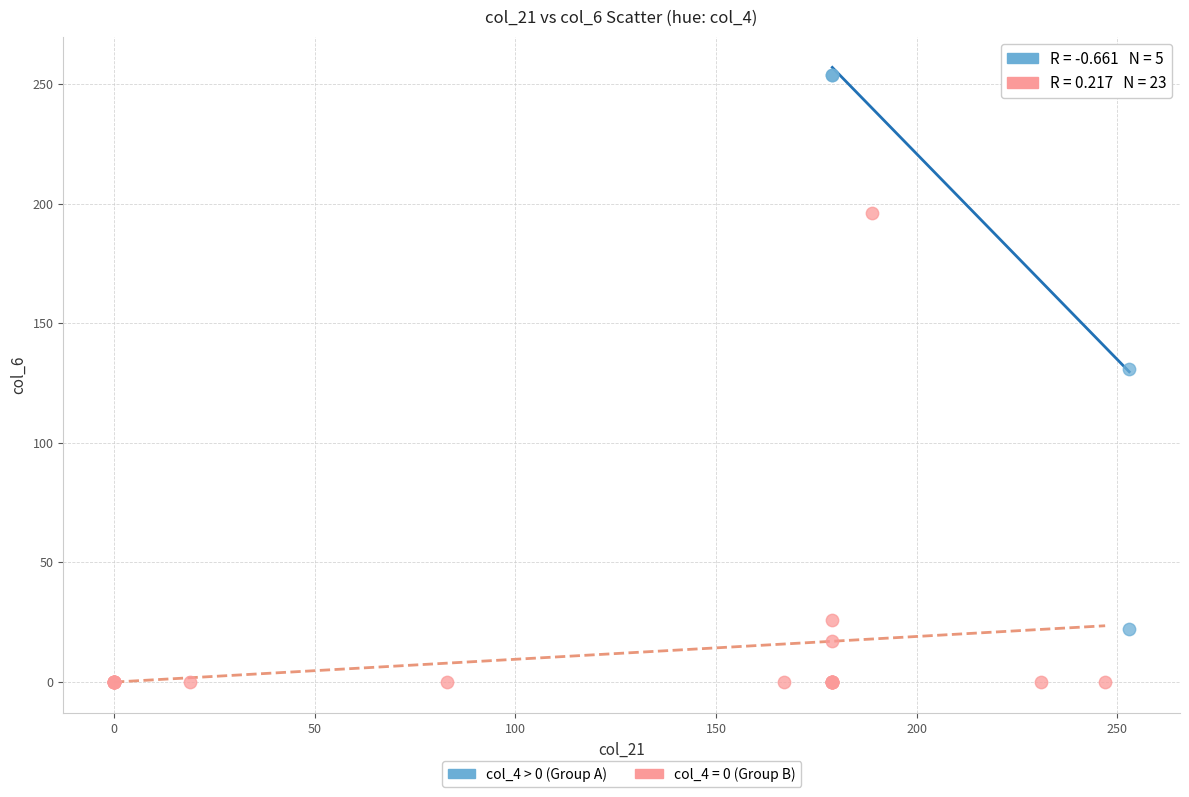

Which series reaches the maximum Y coordinate?

col_4 > 0 (Group A)